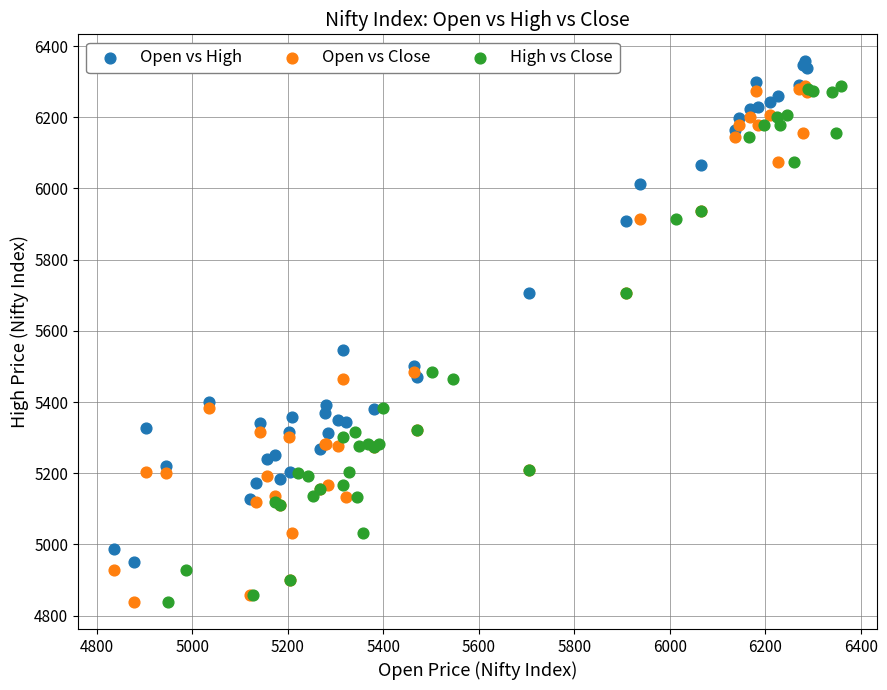

Which series contains the highest Y value?

Open vs High